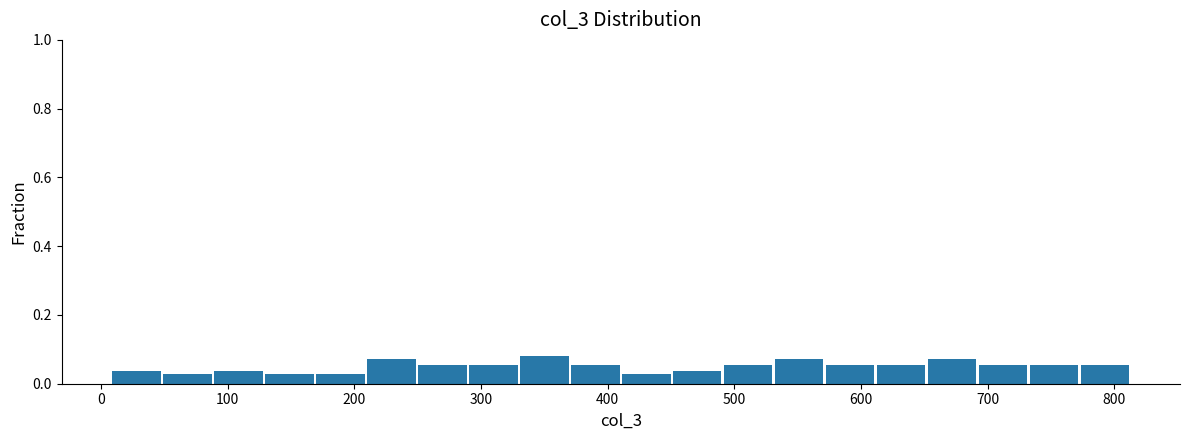

Reading left to right, transcribe this chart: for each bar, give the range it covers on the x-axis and its height. Neither the bar edges nor the heights are printed on the chart, so give them approximately, as read against the axes.

10 to 50: 0.04
50 to 90: 0.02
90 to 130: 0.04
130 to 170: 0.02
170 to 210: 0.02
210 to 250: 0.08
250 to 290: 0.06
290 to 330: 0.06
330 to 370: 0.08
370 to 410: 0.06
410 to 450: 0.02
450 to 490: 0.04
490 to 530: 0.06
530 to 570: 0.08
570 to 610: 0.06
610 to 650: 0.06
650 to 690: 0.08
690 to 730: 0.06
730 to 770: 0.06
770 to 810: 0.06